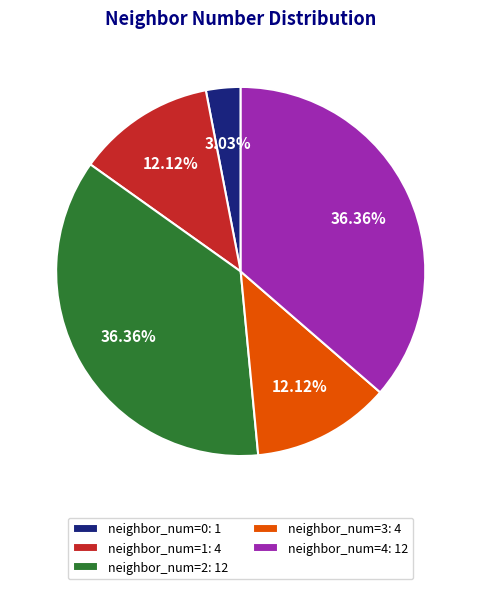

Is there any slice that represents more than half of the pie?

No